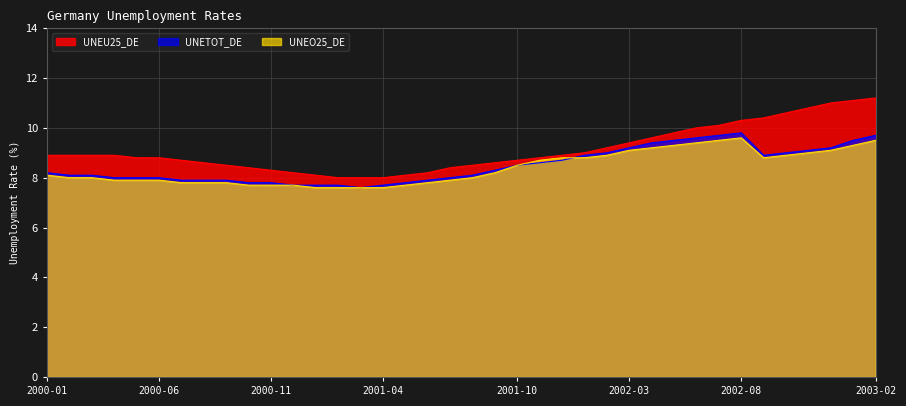

How many values in the UNEO25_DE series are below 8?

16